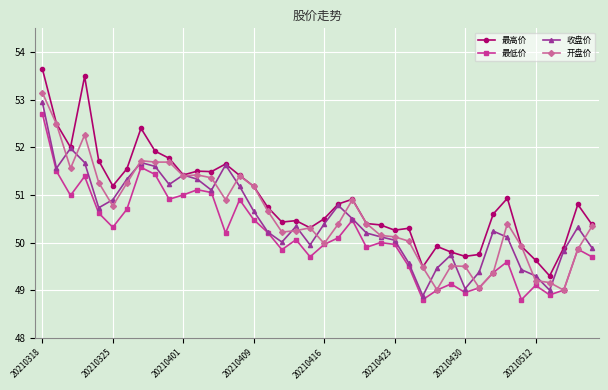

What is the value of the 最高价 point at the 10th from the left?

51.8